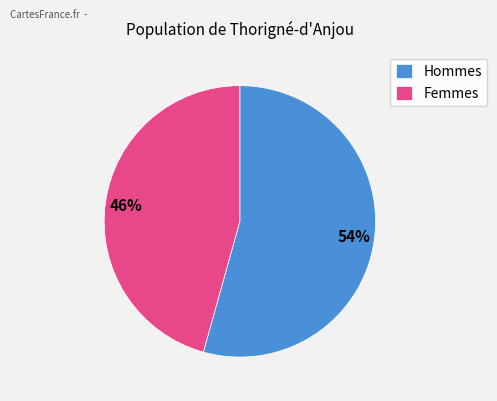

Rank the categories by value from lowest to highest.

Femmes, Hommes